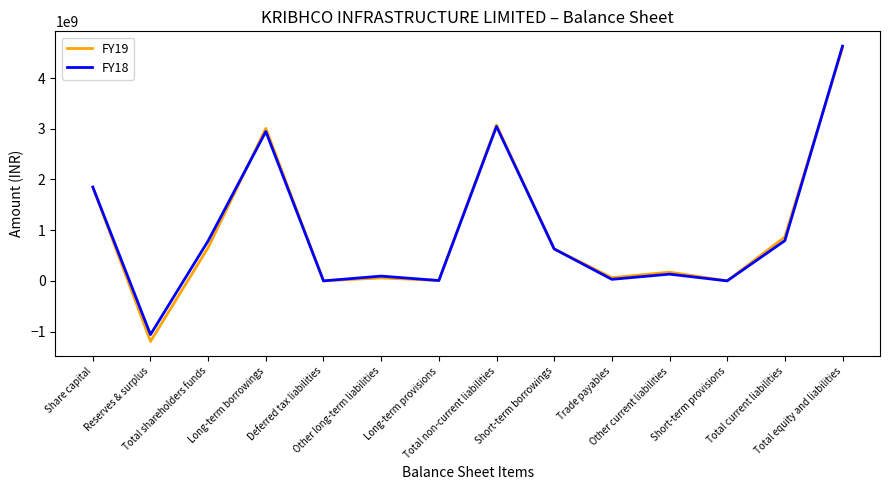

Is this an area chart (filled region under the line)?

No